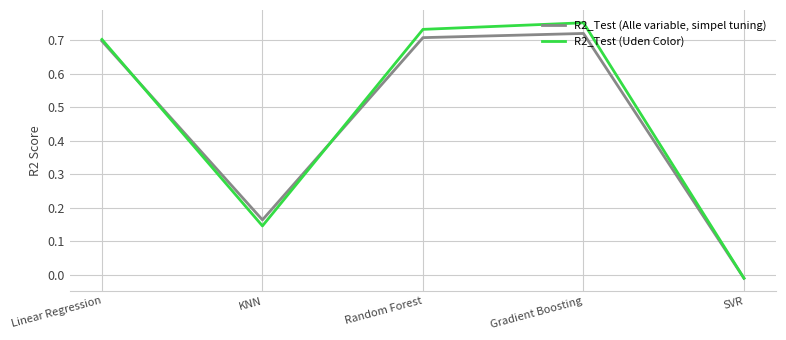

Is the value of R2_Test (Uden Color) at SVR greater than the value of R2_Test (Alle variable, simpel tuning) at Linear Regression?

No